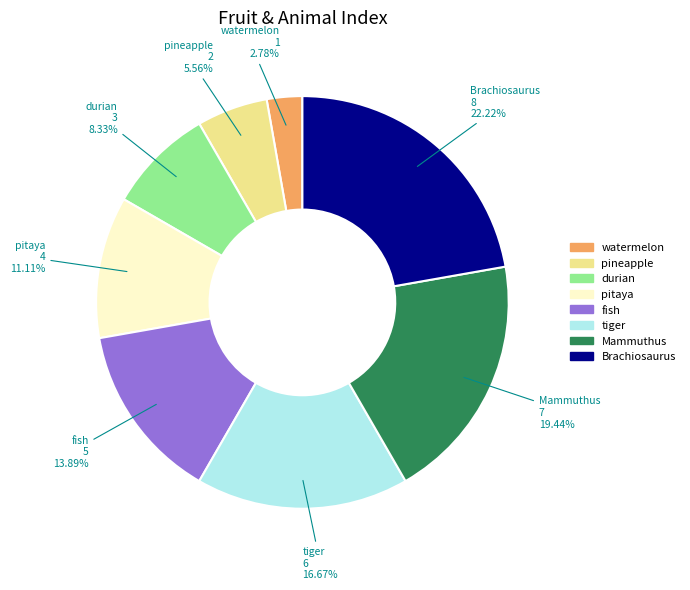

To the nearest percent, what is the difference between the pineapple and fish slice percentages?

8%